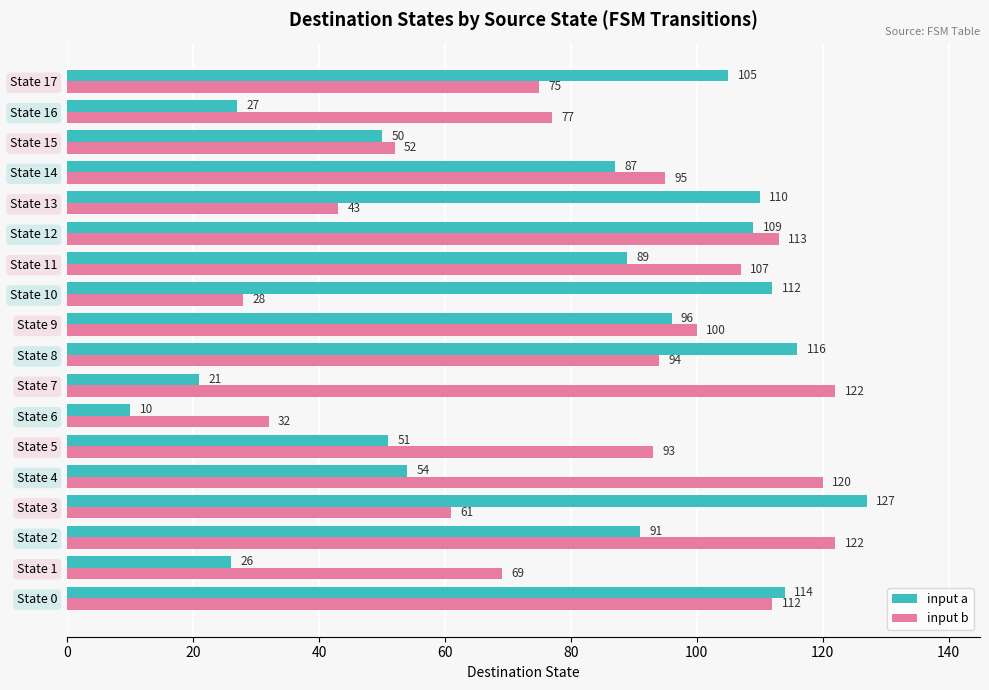

Is it true that input b equals 69 at State 1?

True